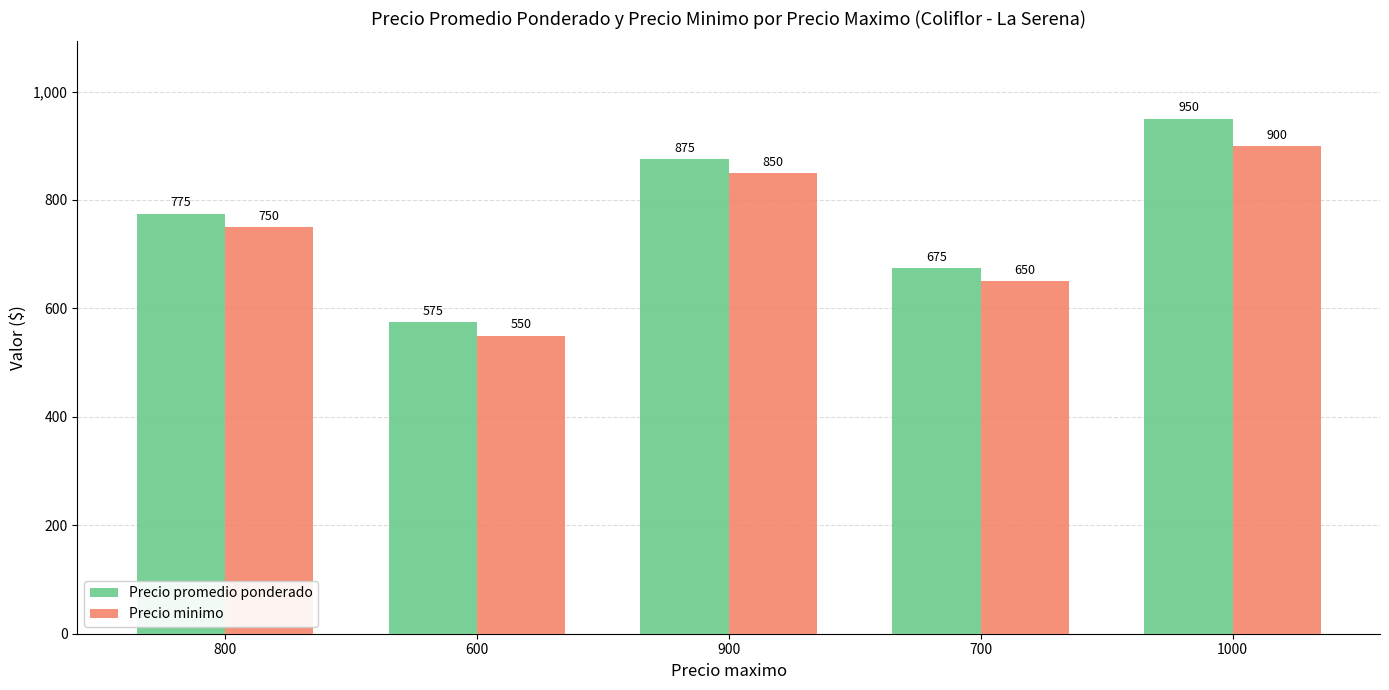

What is the lowest value of the Precio minimo series?

550